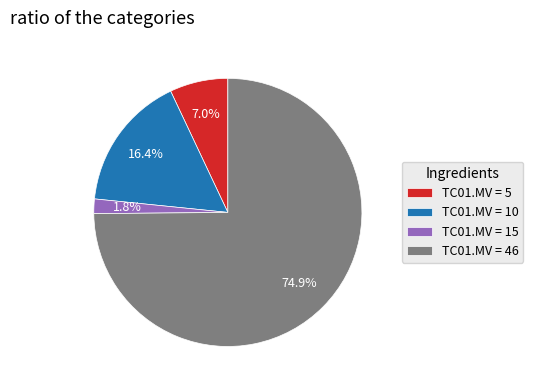

Rank the categories by value from highest to lowest.

TC01.MV = 46, TC01.MV = 10, TC01.MV = 5, TC01.MV = 15